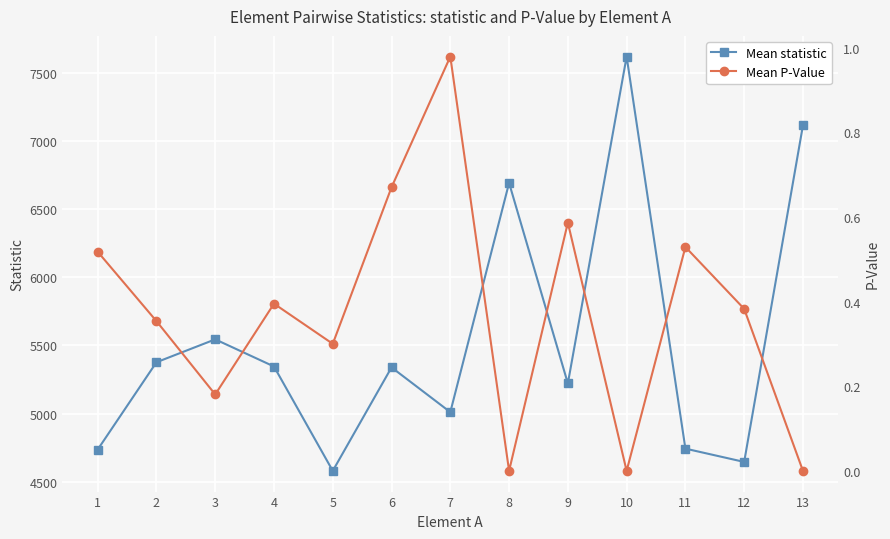

What is the difference between the Mean P-Value values at 1 and 6?

0.2